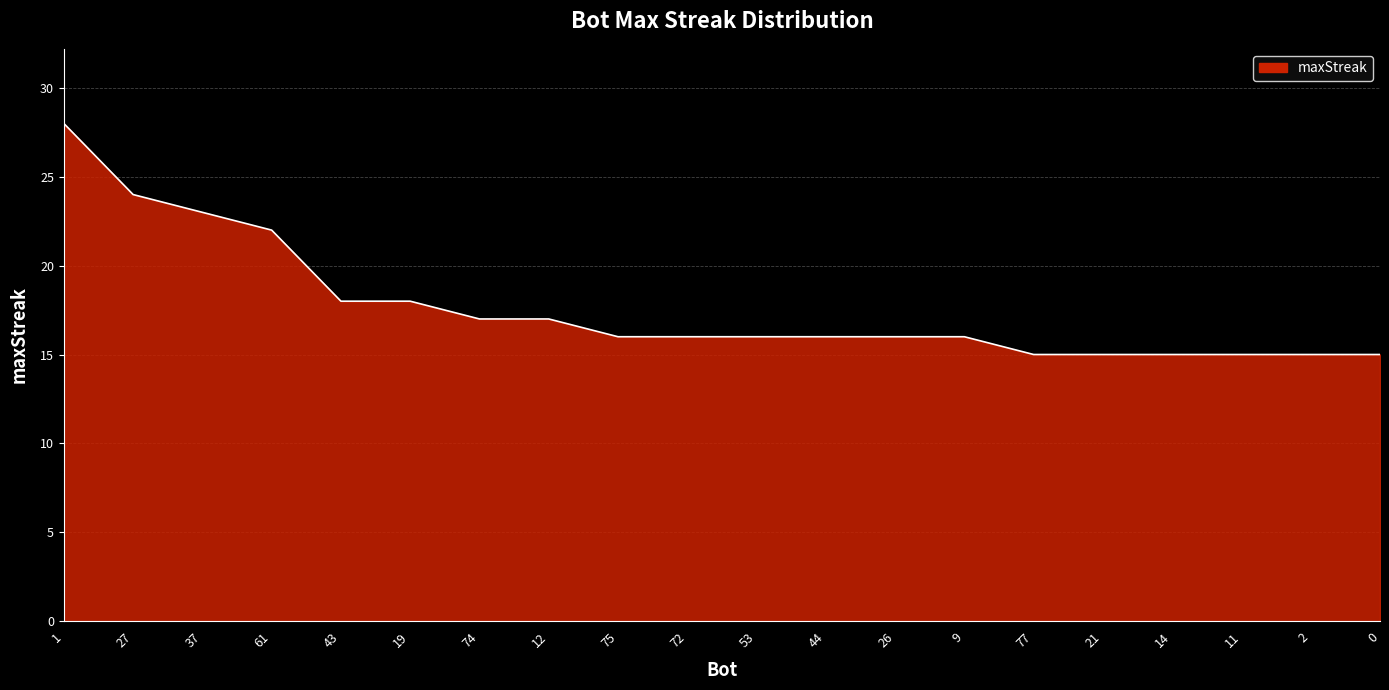

The chart shows a value of 15 at 11. True or false?

True